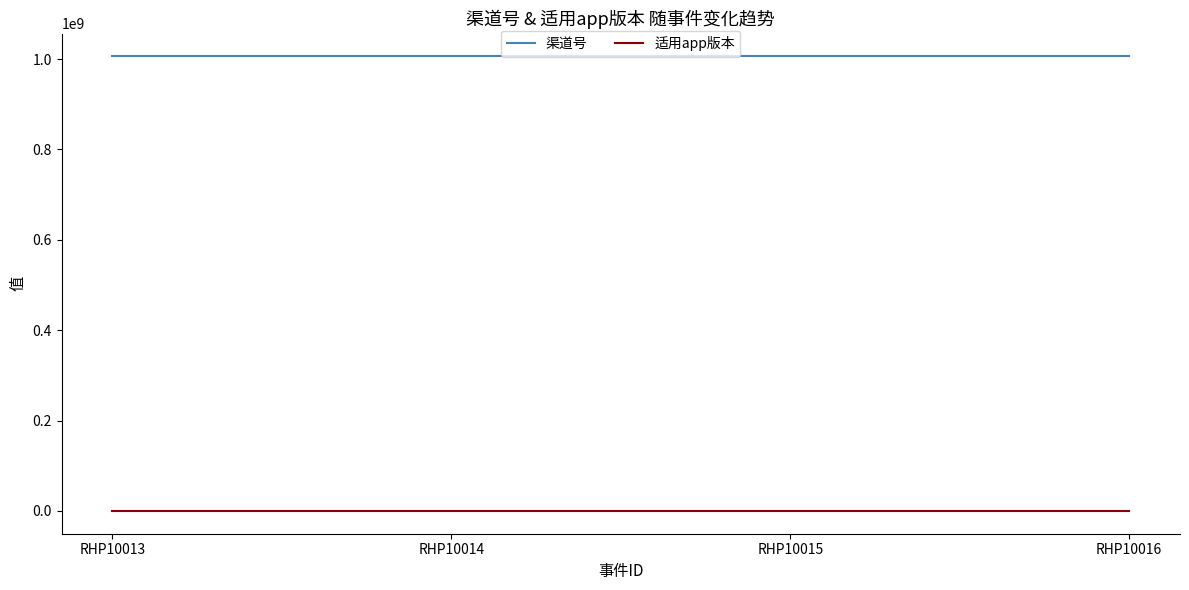

True or false: 适用app版本 has more than 2 interior local peaks.

False